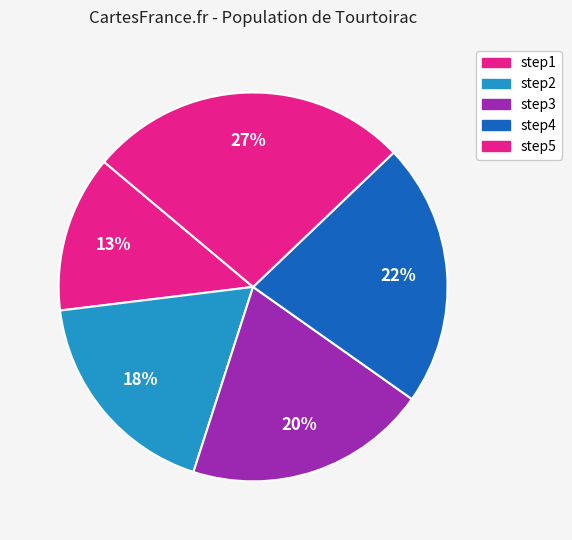

To the nearest percent, what is the difference between the step3 and step5 slice percentages?

7%